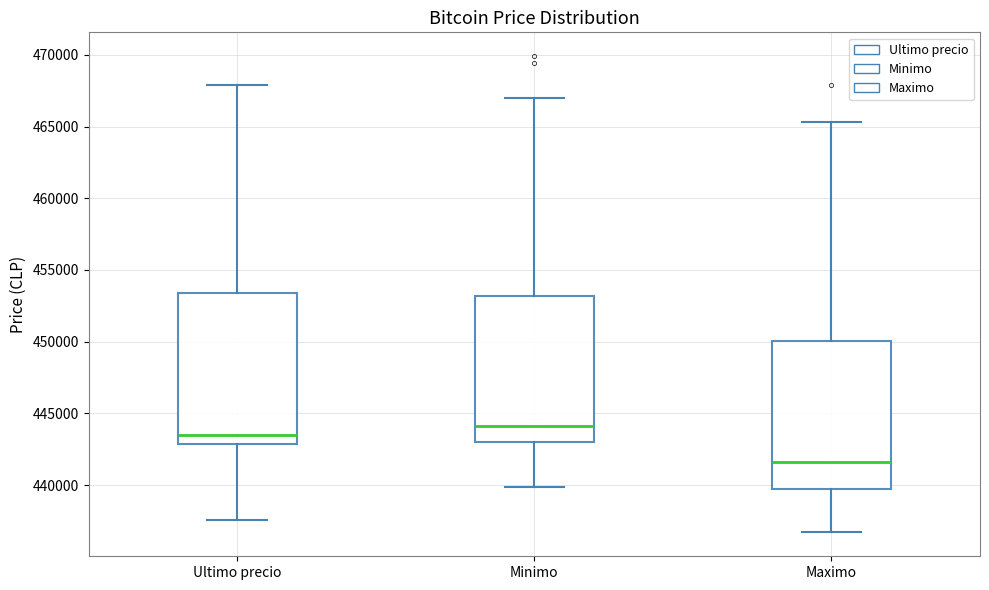

Reading left to right, transcribe this box plot: for each box, give where its median line is, the range the box spans, and where its two whiskers end, as read against the y-axis. The values are not printed on the chart, so give them approximately, as read against the axis.

Ultimo precio: median 443500, box 443000 to 453500, whiskers 437500 to 468000
Minimo: median 444000, box 443000 to 453000, whiskers 440000 to 467000
Maximo: median 441500, box 439500 to 450000, whiskers 436500 to 465500